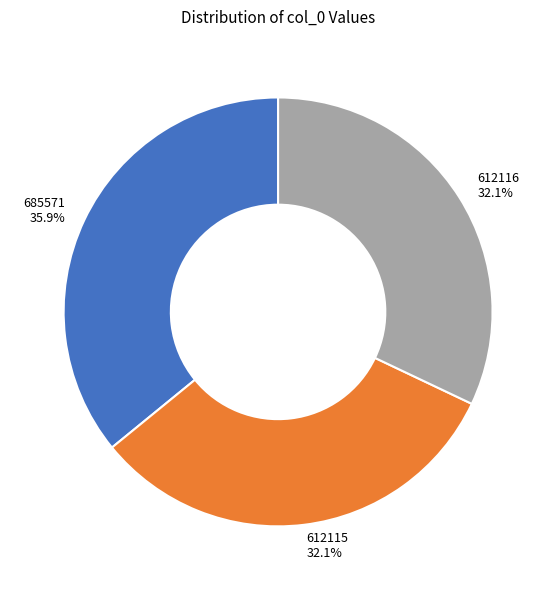

Combined, do 612116 and 612115 account for over 50%?

Yes